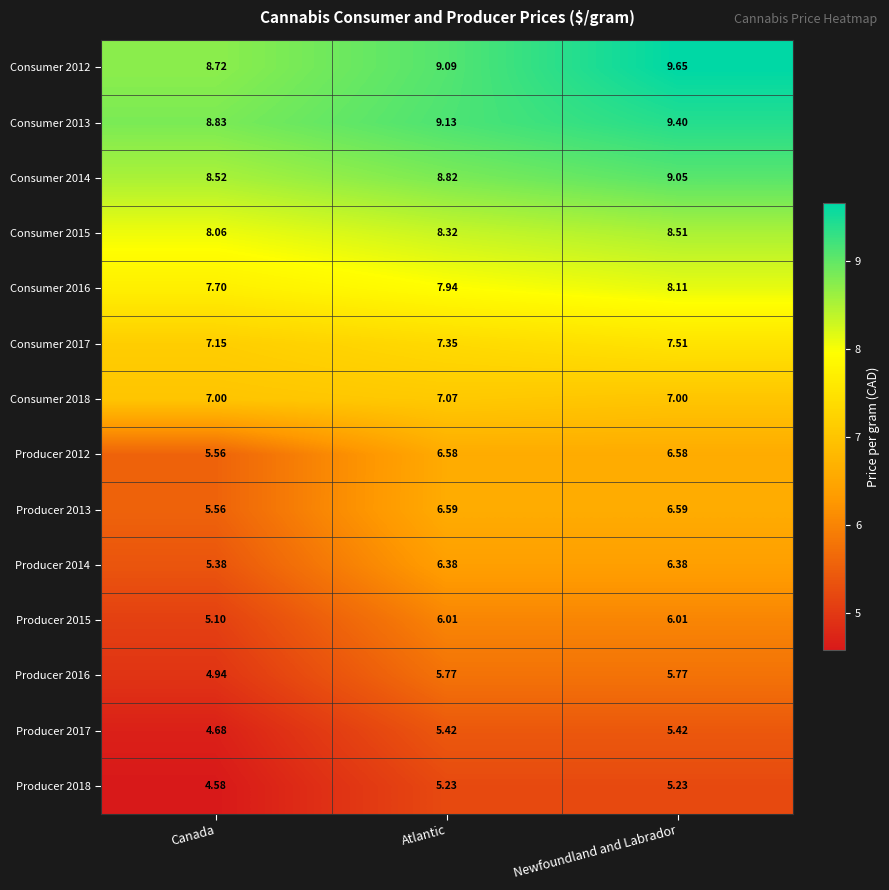

At how many categories does at least one series exceed 9?

2